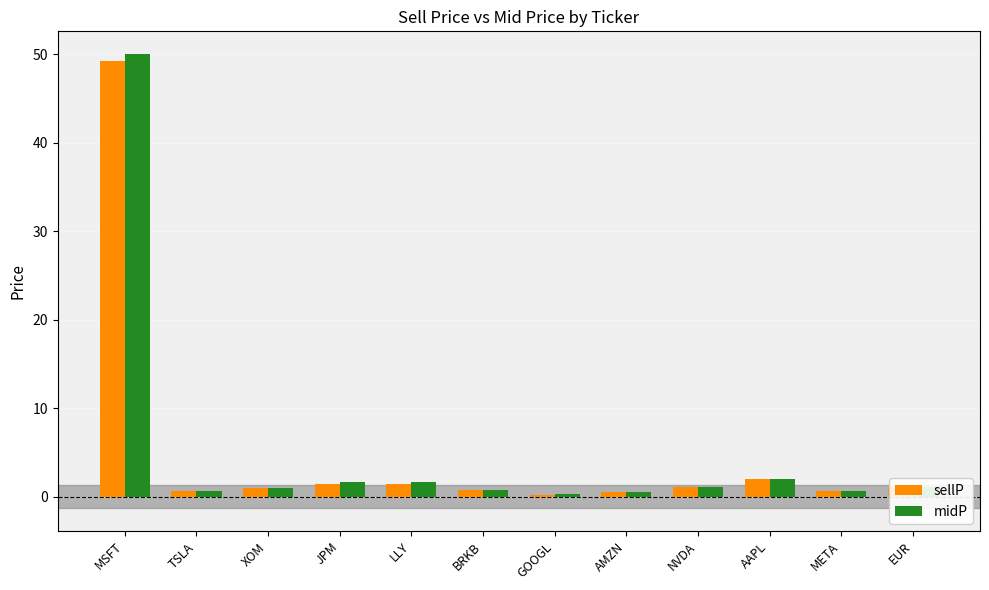

What is the difference between the second highest and second lowest values in the sellP series?

1.5